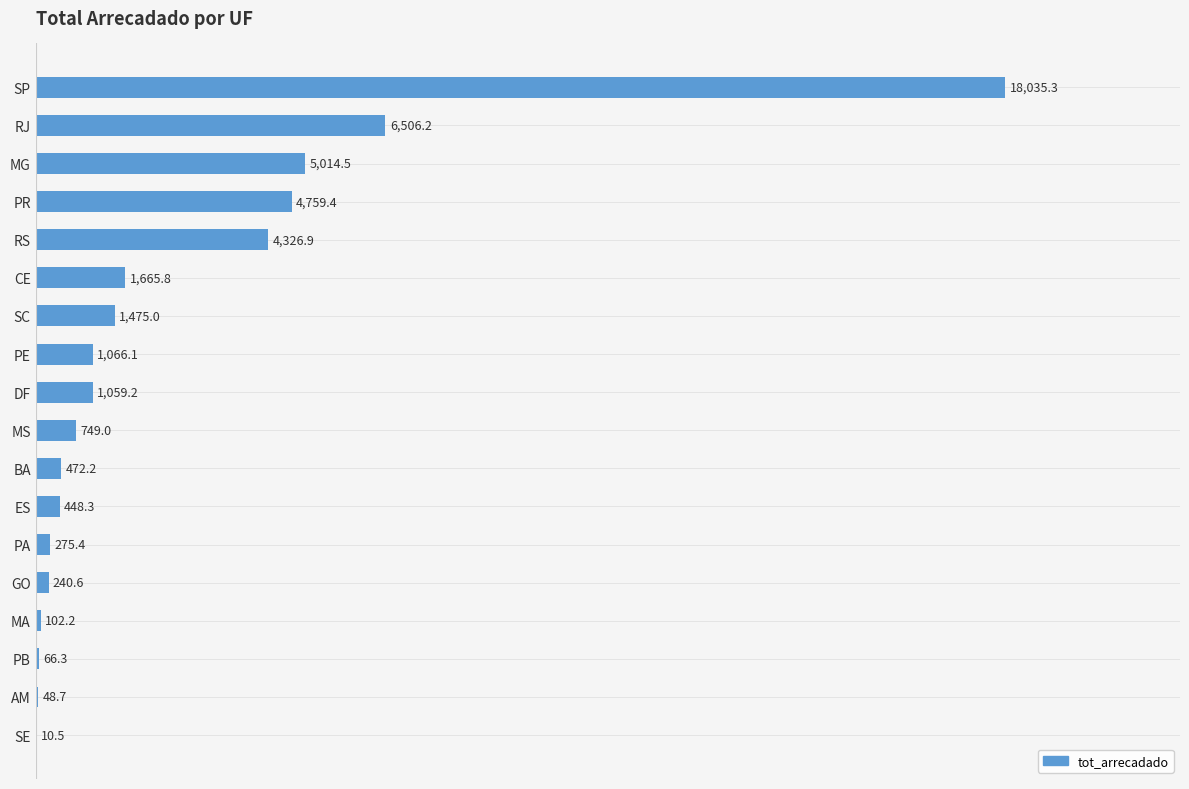

What is the sum of the values at DF and SC?

2534.2